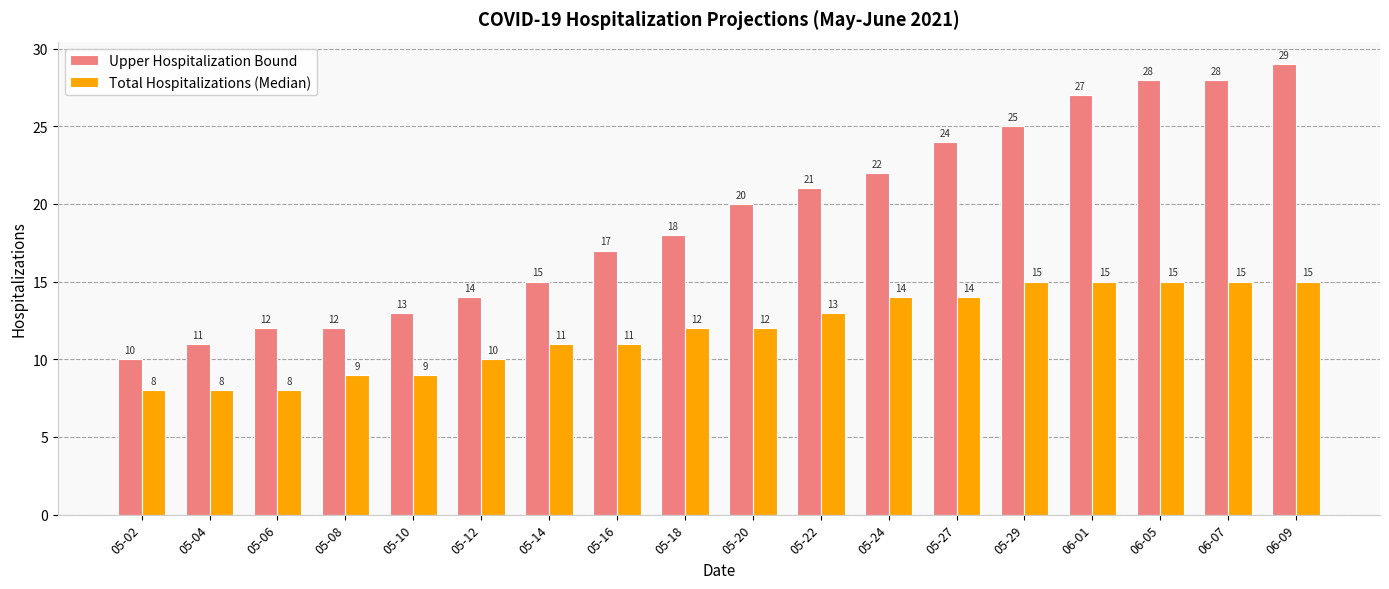

What is the value of the Total Hospitalizations (Median) bar at the 6th from the left?

10